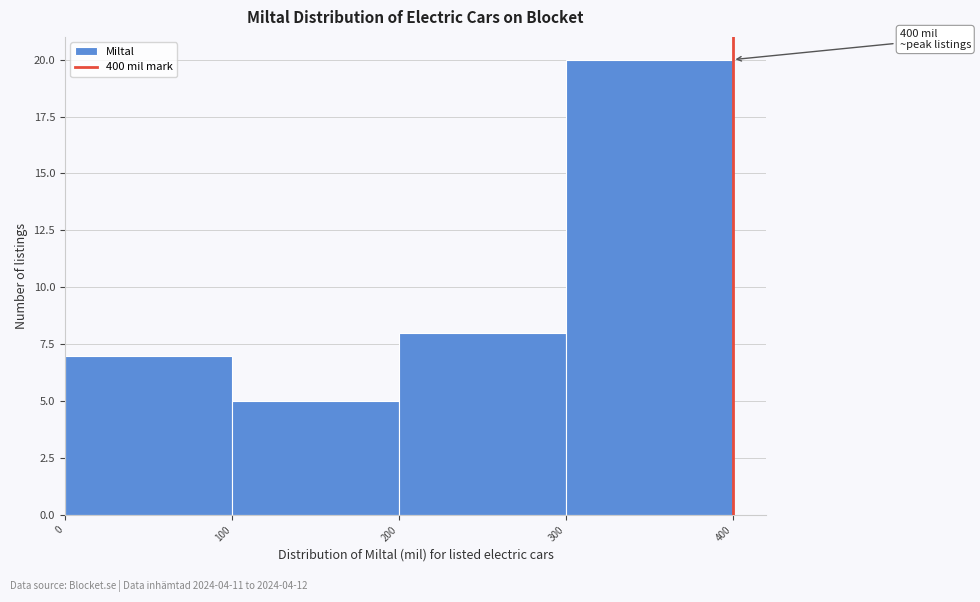

Which range on the x-axis has the tallest bar?

300 to 400